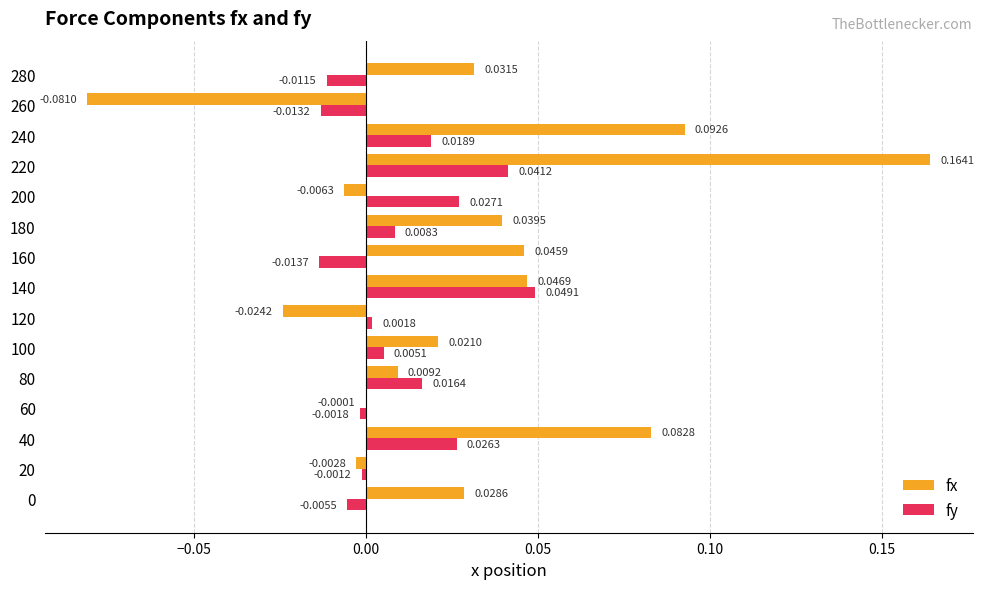

Which series has the largest total across all categories?

fx